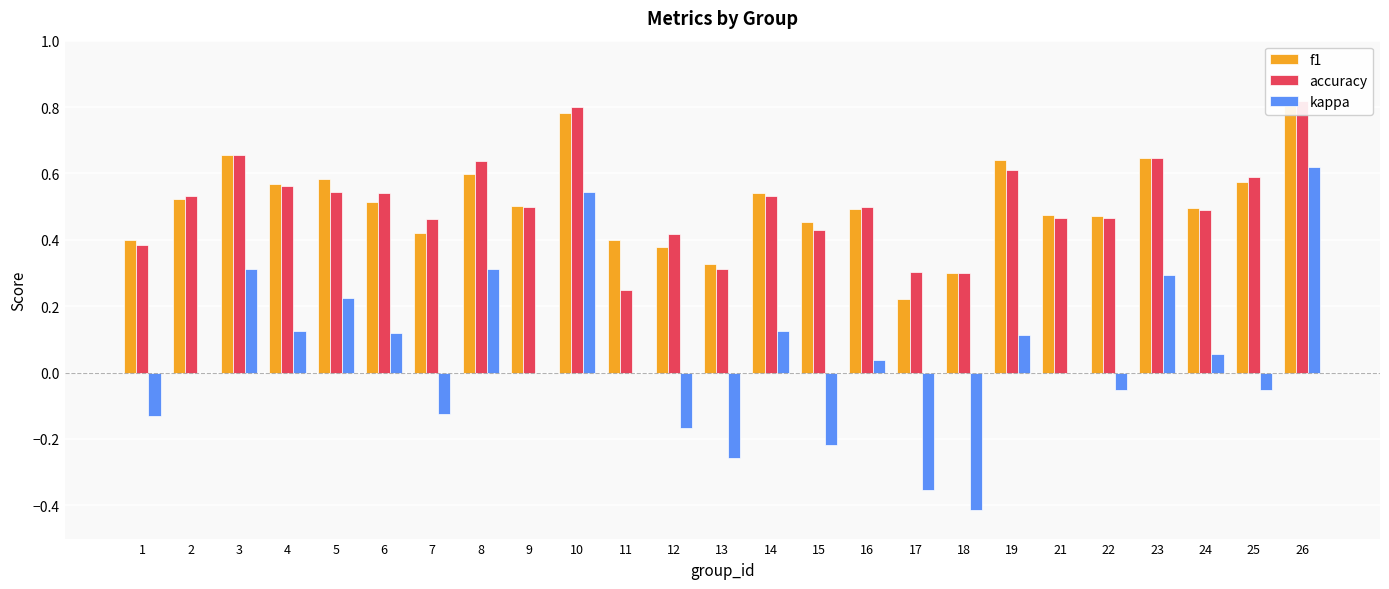

What is the minimum value for accuracy?

0.2